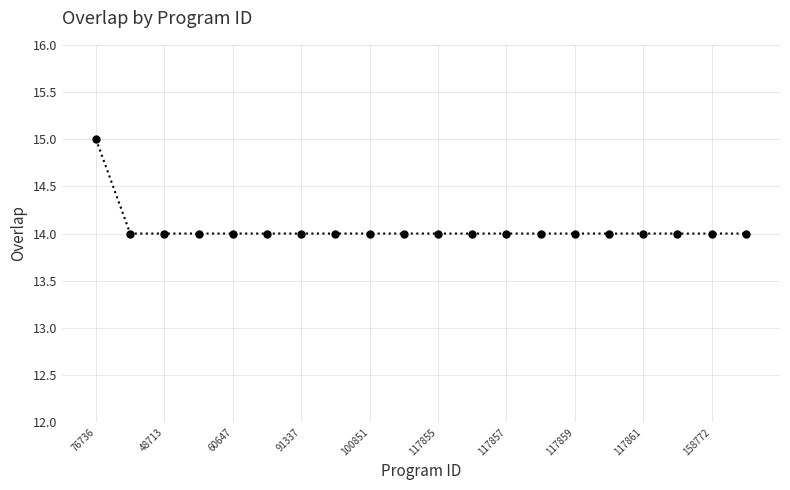

What is the value of the 20th point from the left?

14